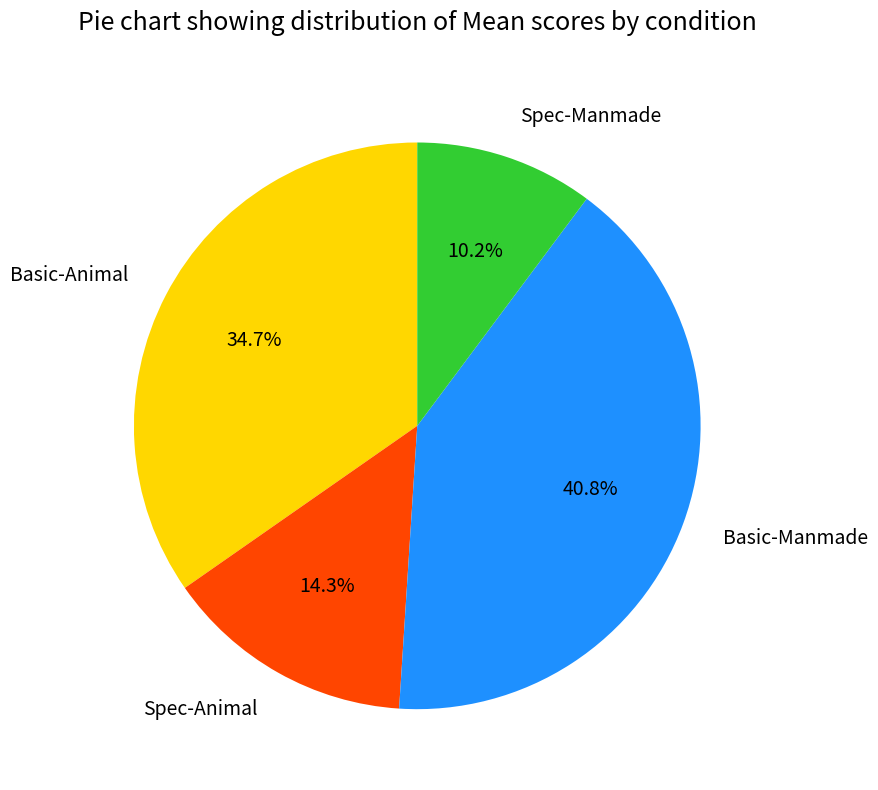

Rank the categories by value from highest to lowest.

Basic-Manmade, Basic-Animal, Spec-Animal, Spec-Manmade